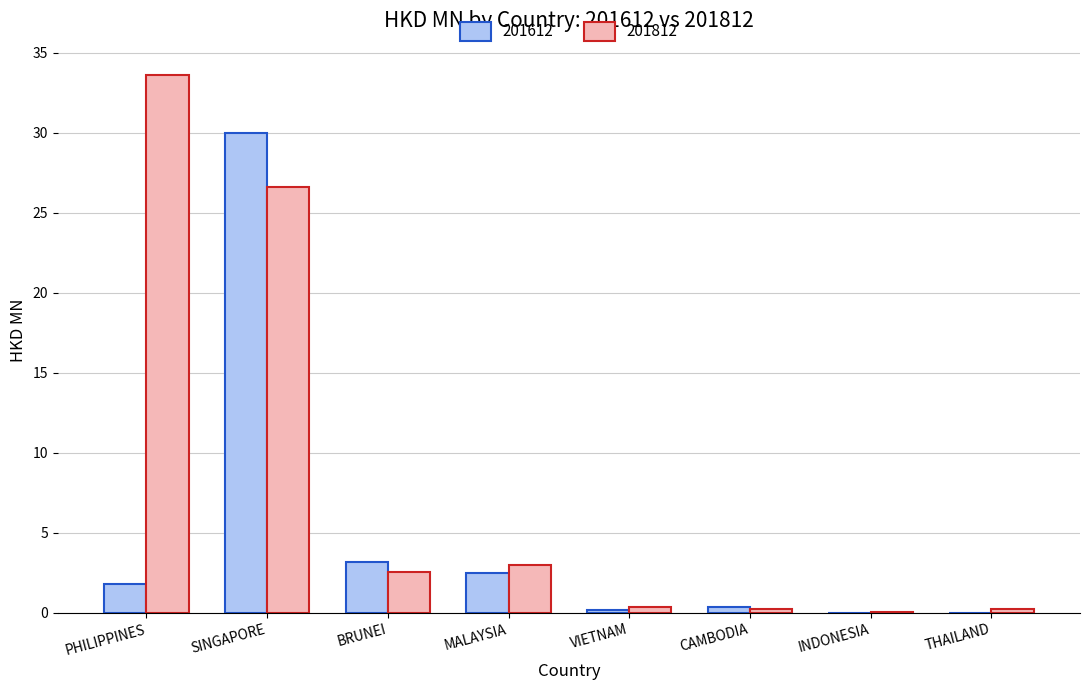

What is the maximum value for 201812?

33.6